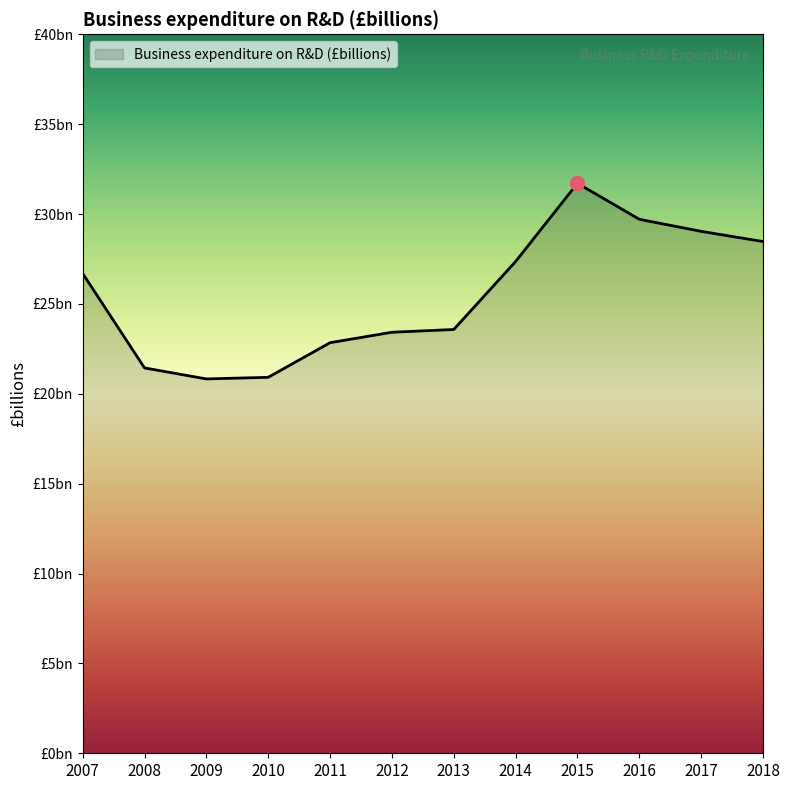

Approximately how many times larger is the value at 2018 compared to 2009?

1.4